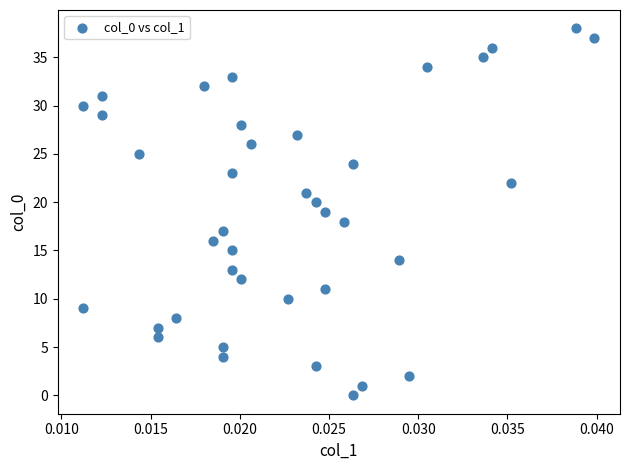

What is the range of Y values (max minus min)?

38